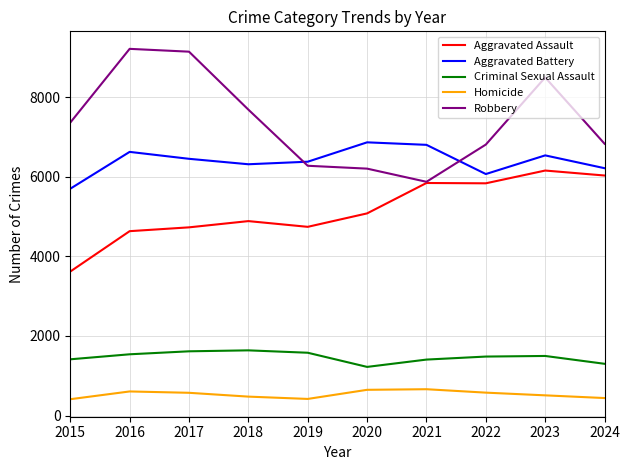

At 2022, list the series in order from smallest to largest.

Homicide, Criminal Sexual Assault, Aggravated Assault, Aggravated Battery, Robbery